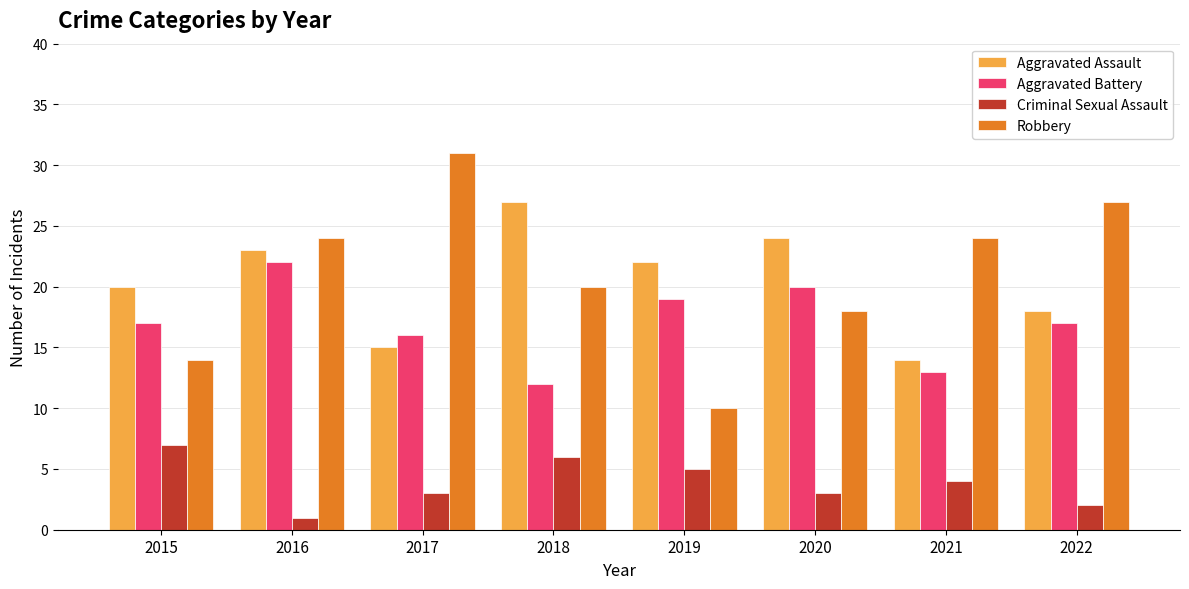

What is the value of the Aggravated Assault bar at the 7th from the left?

14